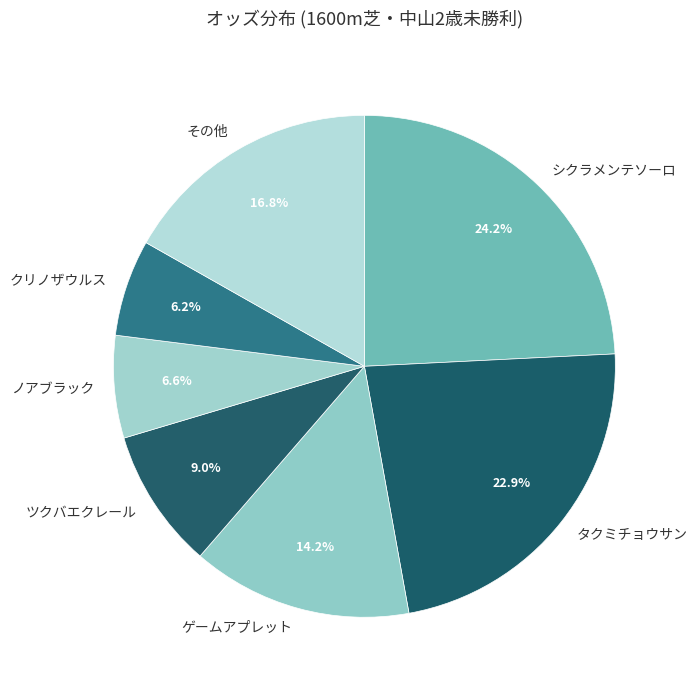

Does any single category account for the majority?

No